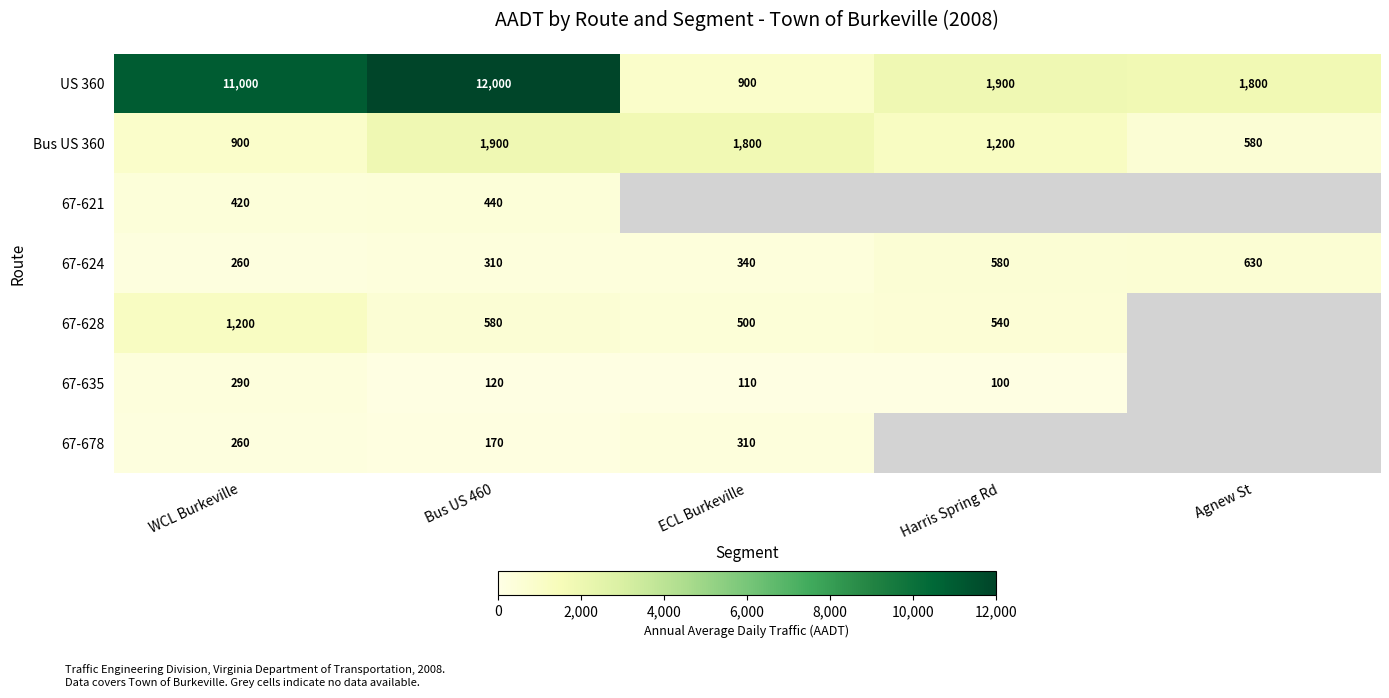

The value of 67-624 at Harris Spring Rd is 816. True or false?

False